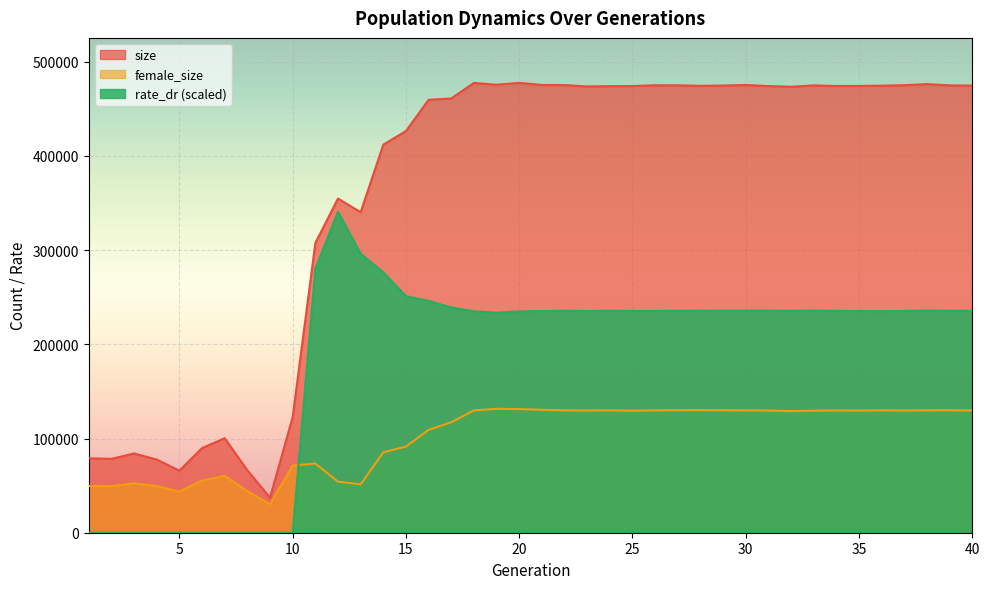

At which category is the sum across all series the highest?

20